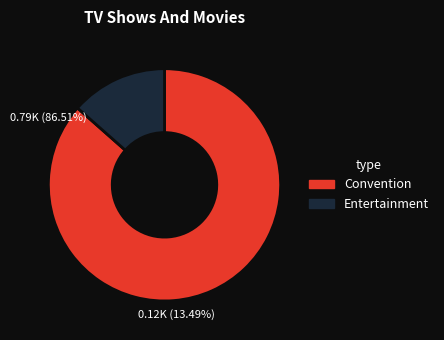

What percentage is the Entertainment slice, to the nearest percent?

13%